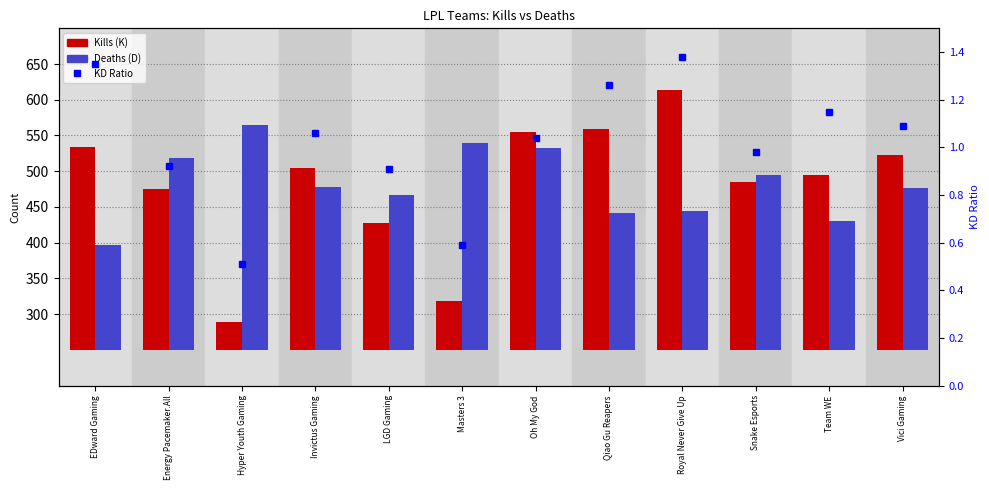

Rank the categories by Deaths (D) value from lowest to highest.

EDward Gaming, Team WE, Qiao Gu Reapers, Royal Never Give Up, LGD Gaming, Vici Gaming, Invictus Gaming, Snake Esports, Energy Pacemaker.All, Oh My God, Masters 3, Hyper Youth Gaming